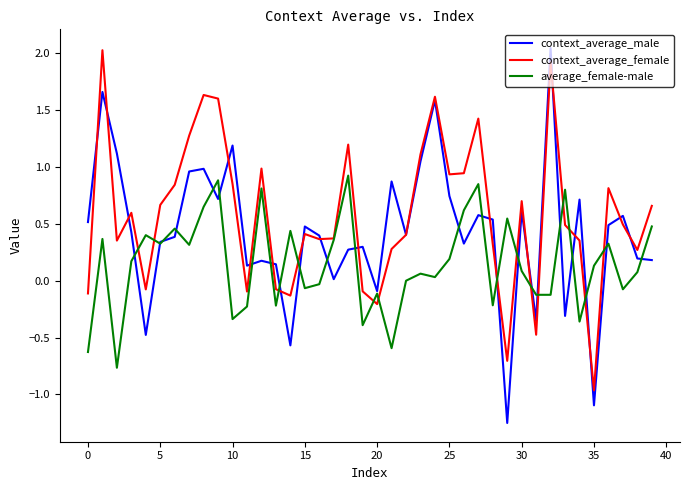

Which series has the widest spread of values?

context_average_male